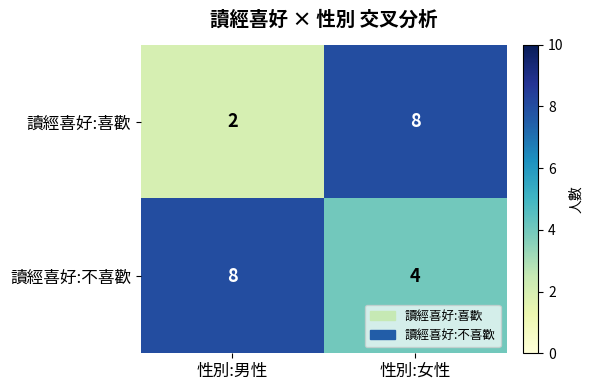

What is the spread (max minus min) of values at 性別:男性?

6